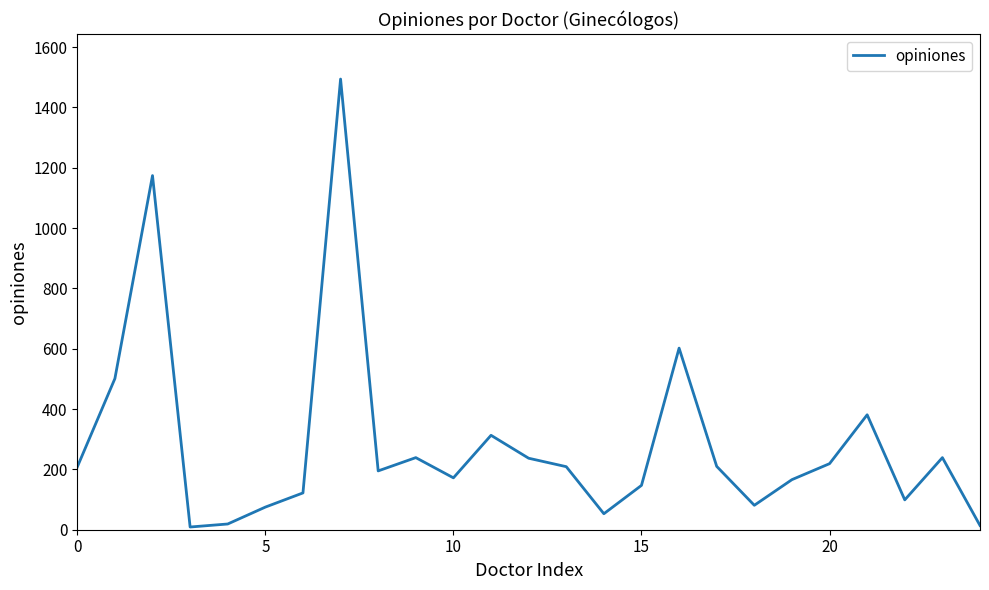

What is the difference between the maximum and minimum values?

1485